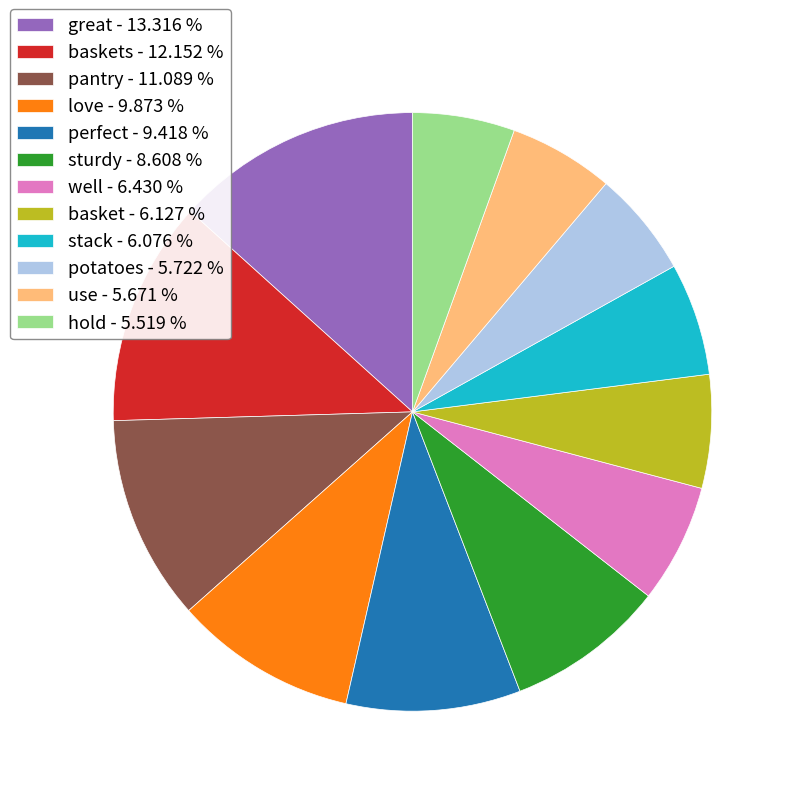

Which slice is the largest?

great - 13.316 %